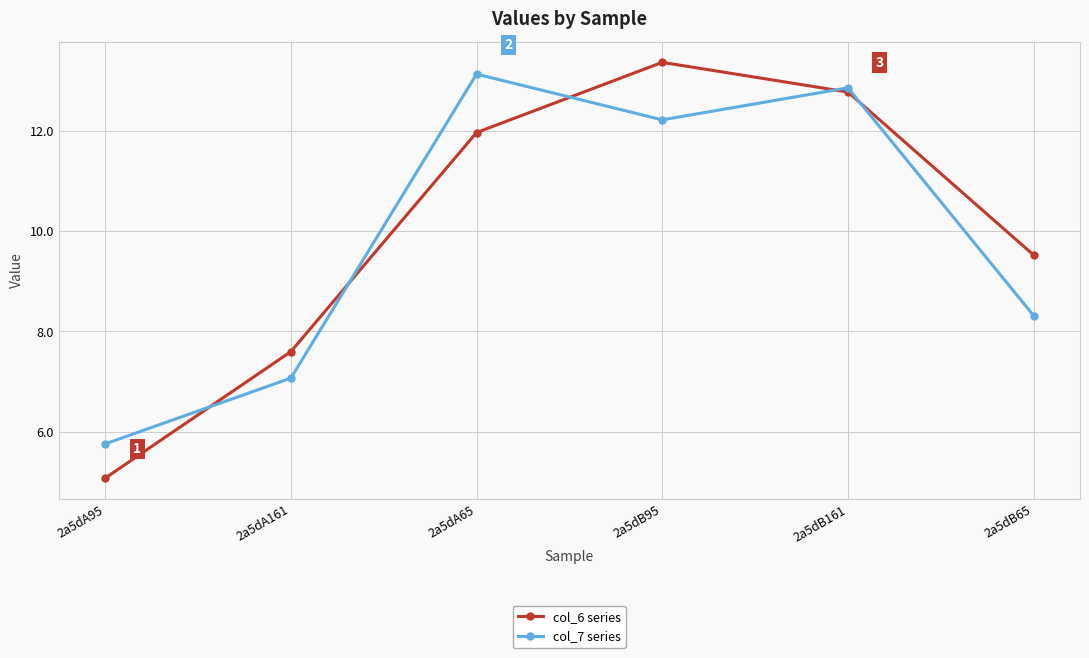

What are all the series names shown in the legend?

col_6 series, col_7 series